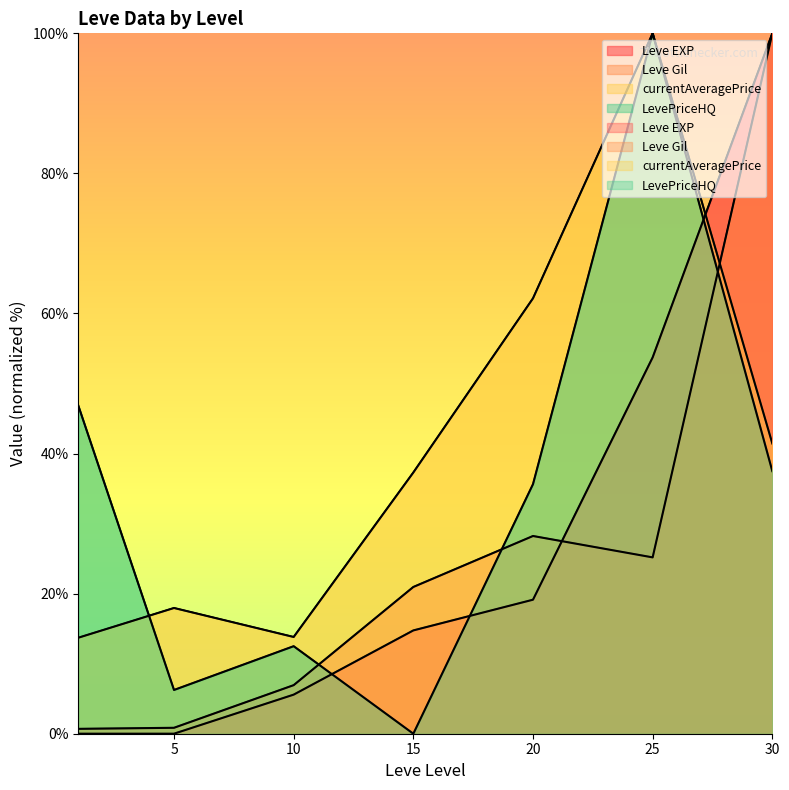

Reading right to left, list all the values displayed in this chart.

Leve EXP: 30=100.0	25=53.7	20=19.1	15=14.7	10=5.6	5=0.0	1=0.0
Leve Gil: 30=100.0	25=25.2	20=28.2	15=21.0	10=6.9	5=0.8	1=0.7
currentAveragePrice: 30=41.4	25=100.0	20=62.2	15=37.3	10=13.8	5=18.0	1=13.7
LevePriceHQ: 30=37.5	25=100.0	20=35.6	15=0.0	10=12.5	5=6.2	1=46.9